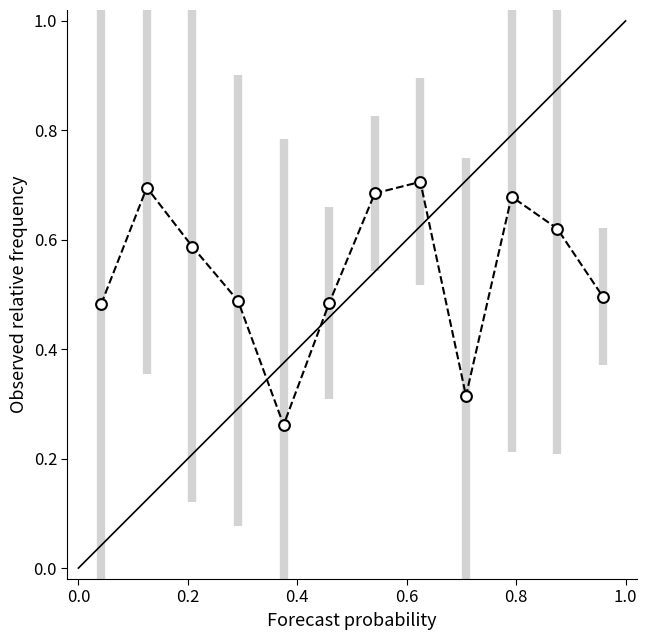

What is the range of Y values (max minus min)?

0.4